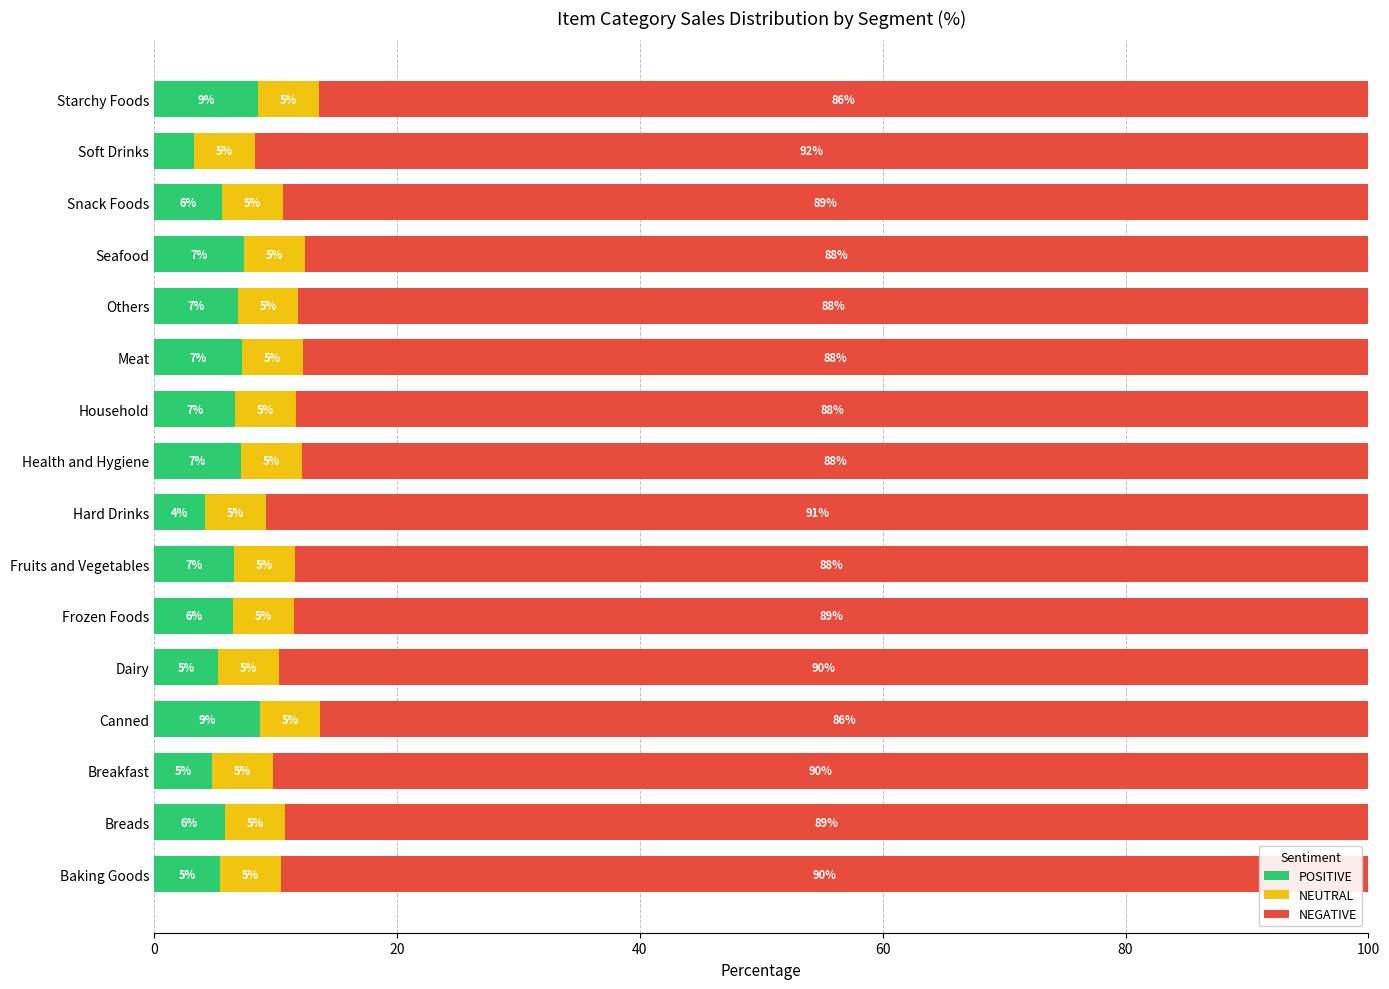

What are all the series names shown in the legend?

POSITIVE, NEUTRAL, NEGATIVE